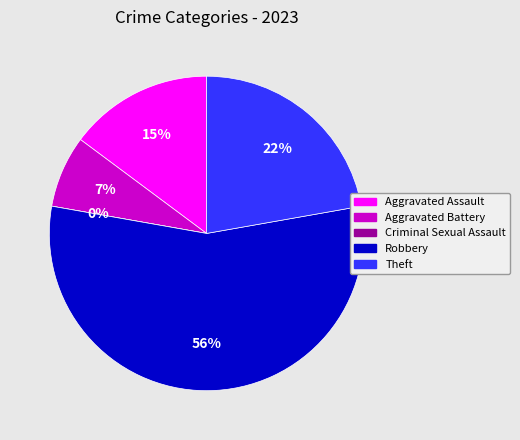

True or false: Theft accounts for 8% of the total.

False